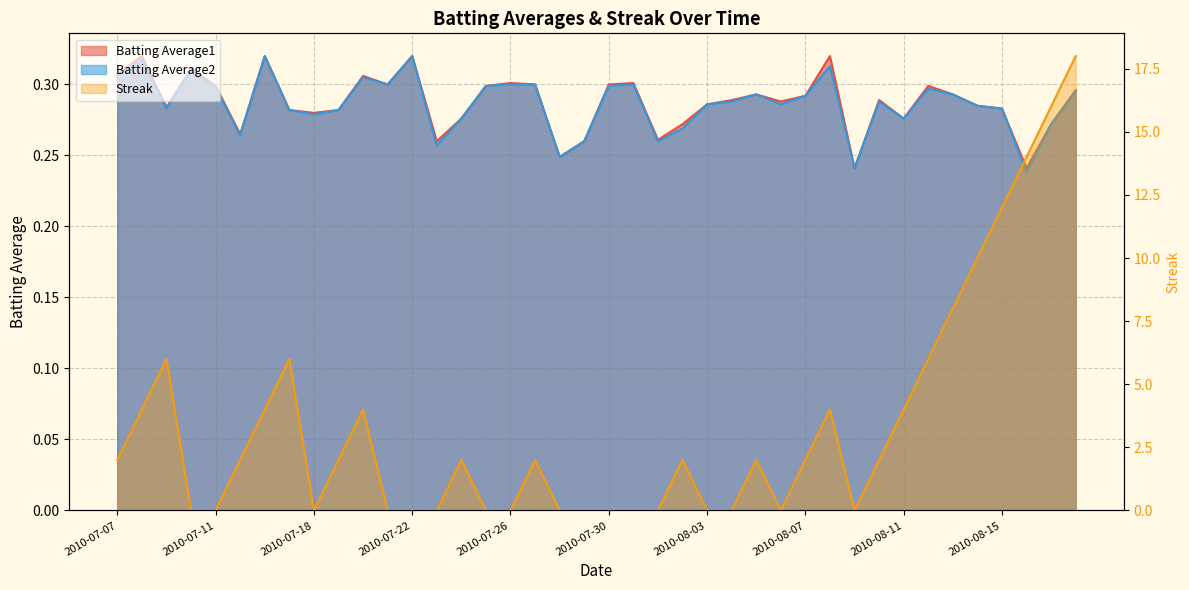

Is it true that Streak equals 0.0 at 2010-07-18?

True